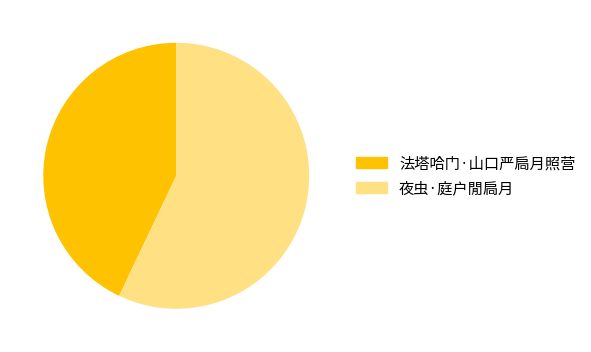

To the nearest percent, what is the difference between the largest and smallest slice percentages?

14%